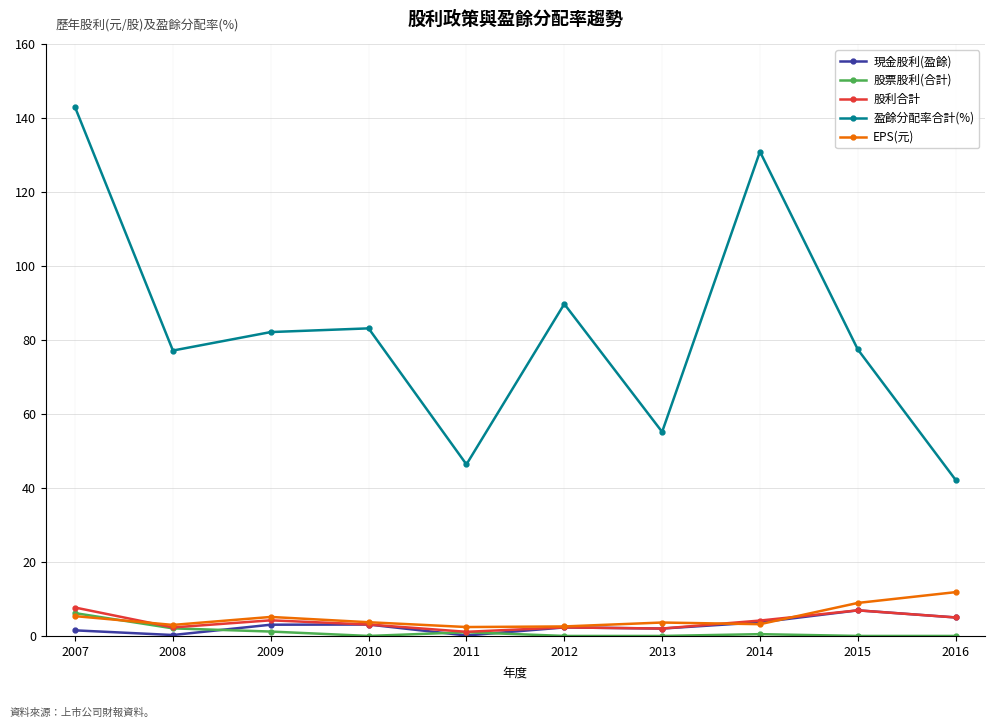

Which label corresponds to the largest value in the chart?

2007